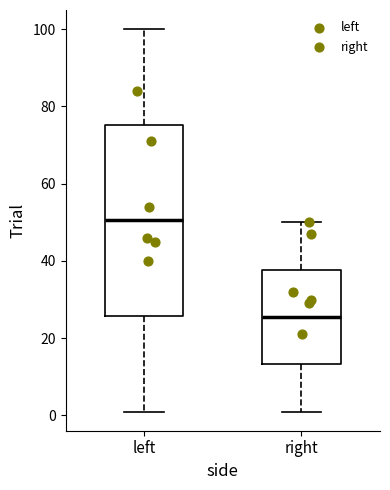

Reading left to right, read every box against the y-axis: the position of its median line, the range the box covers, and the ends of its whiskers. The values are not printed on the chart, so give them approximately, as read against the axis.

left: median 50, box 26 to 76, whiskers 2 to 100
right: median 26, box 14 to 38, whiskers 2 to 50